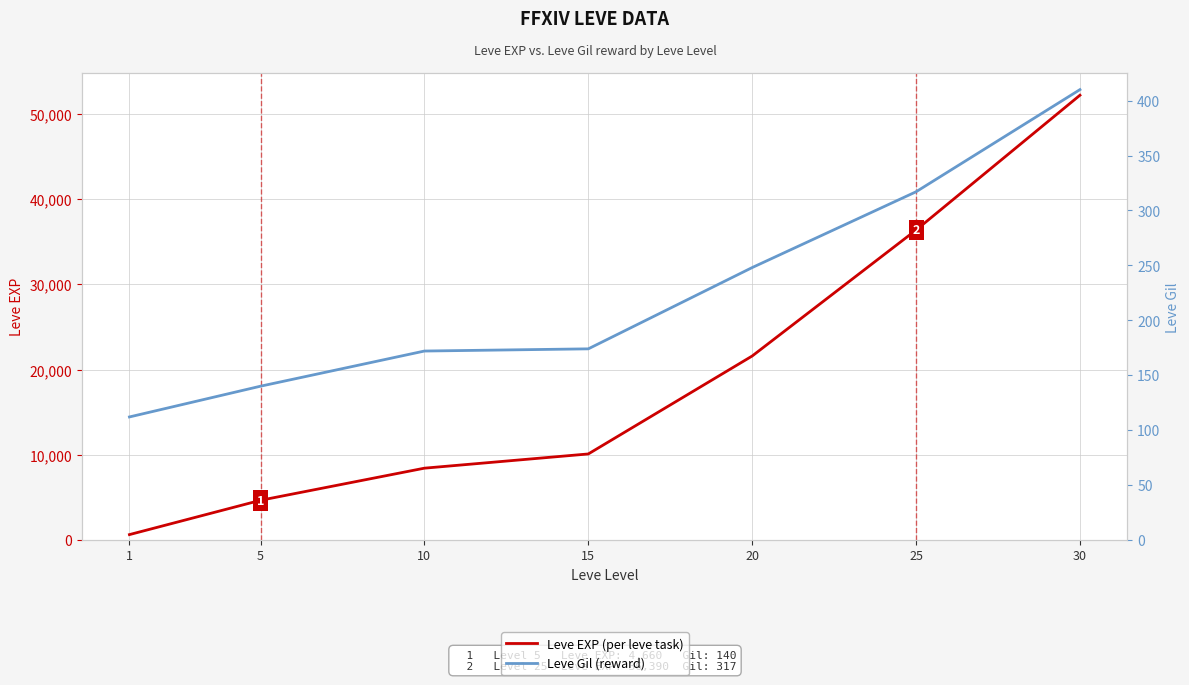

At which category is the sum across all series the highest?

30